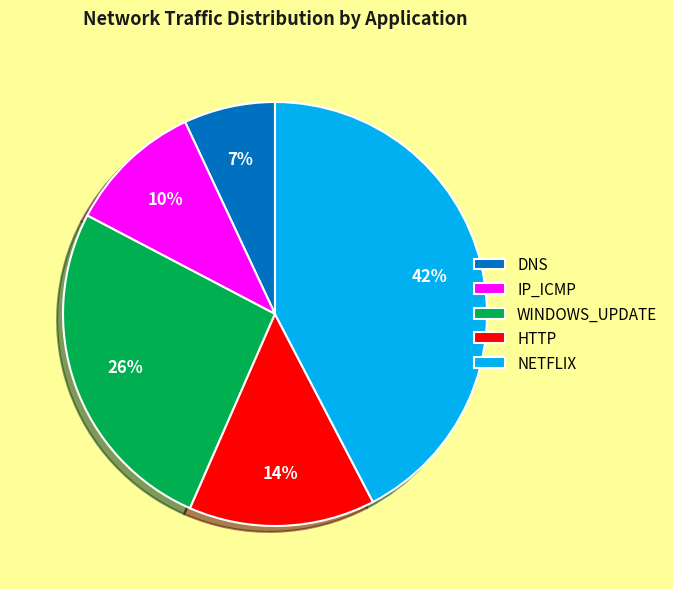

Is the sum of HTTP and WINDOWS_UPDATE greater than half?

No